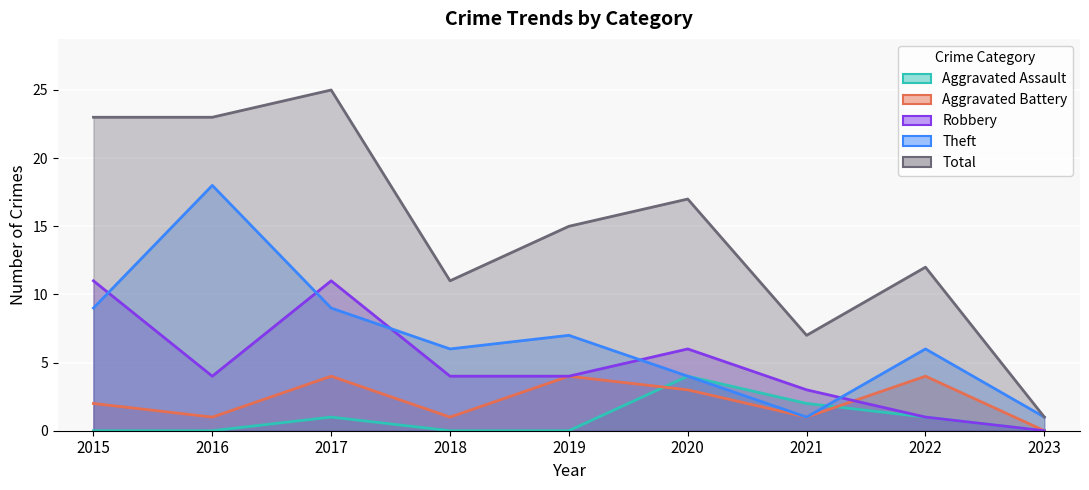

What is the value of the Aggravated Assault point at the 8th from the left?

1